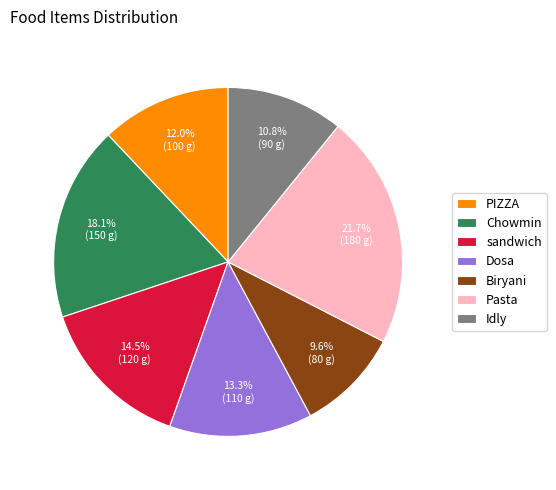

What is the ratio of the value at Biryani to the value at Dosa?

0.7